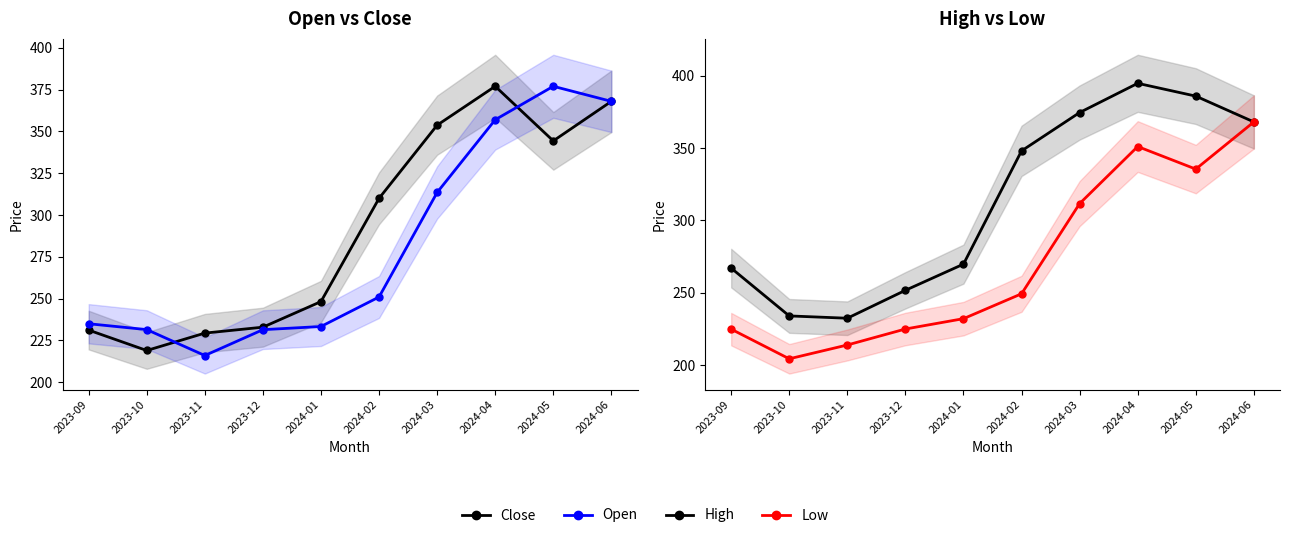

Read the Open value at 2023-10.

231.5